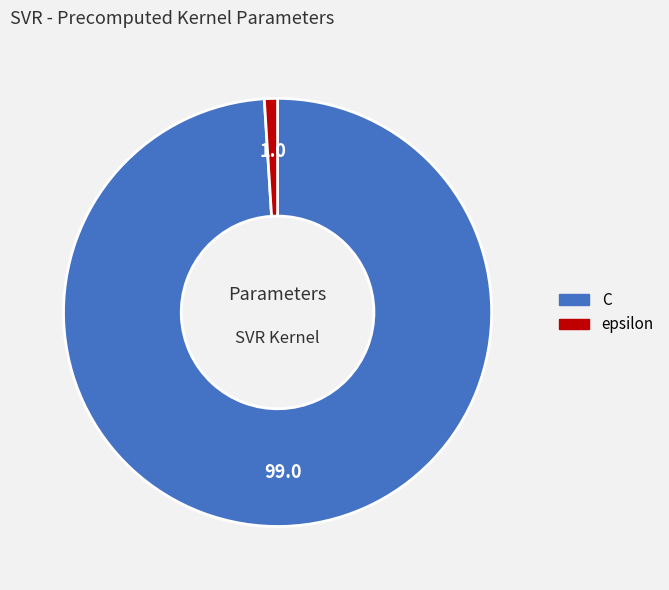

Which category has the biggest portion of the pie?

C